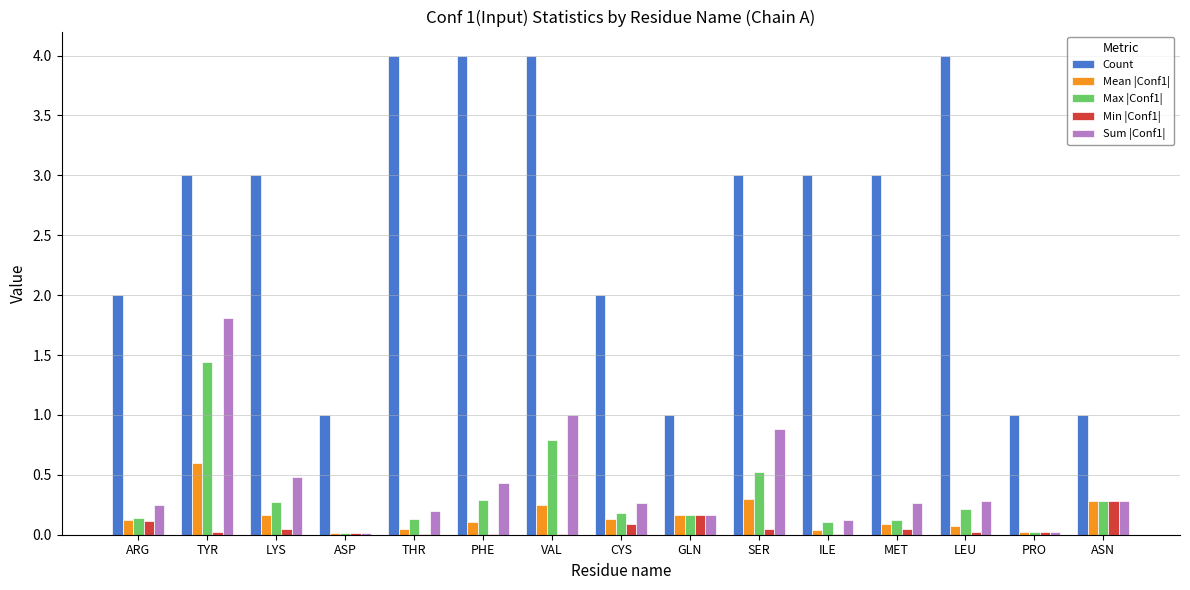

What is the sum of all Mean |Conf1| values?

2.4